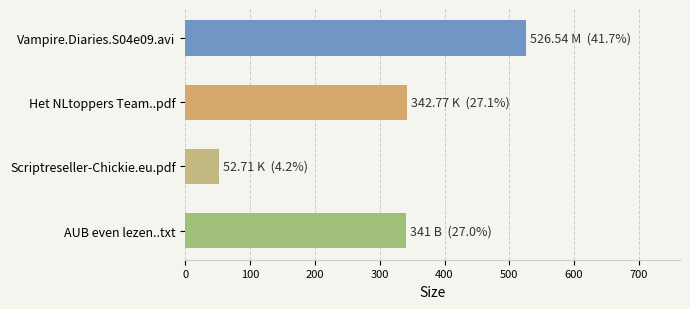

What is the sum of all values?

1263.0